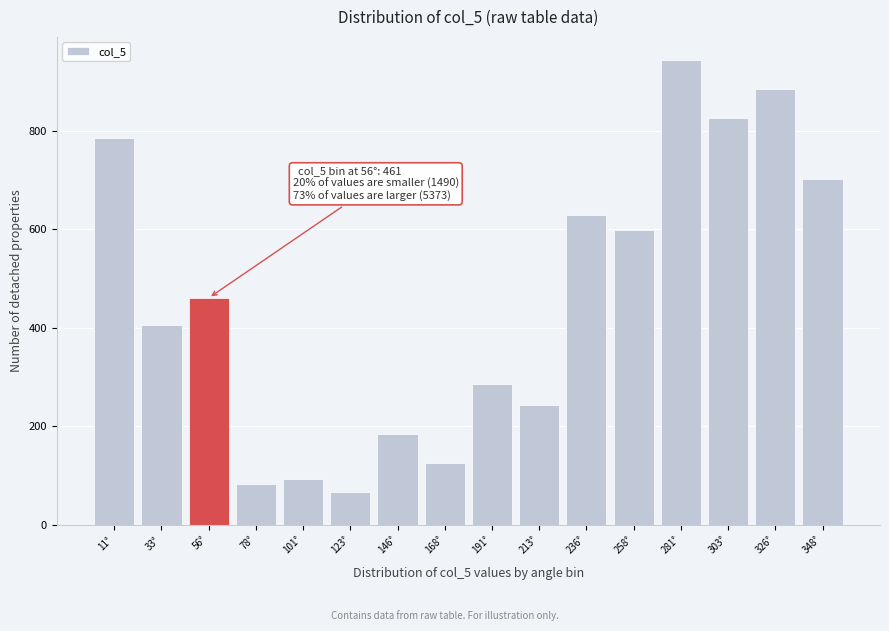

Reading left to right, what are all the values shown in this chart?

785	406	461	84	93	66	184	126	287	244	630	599	944	827	886	702